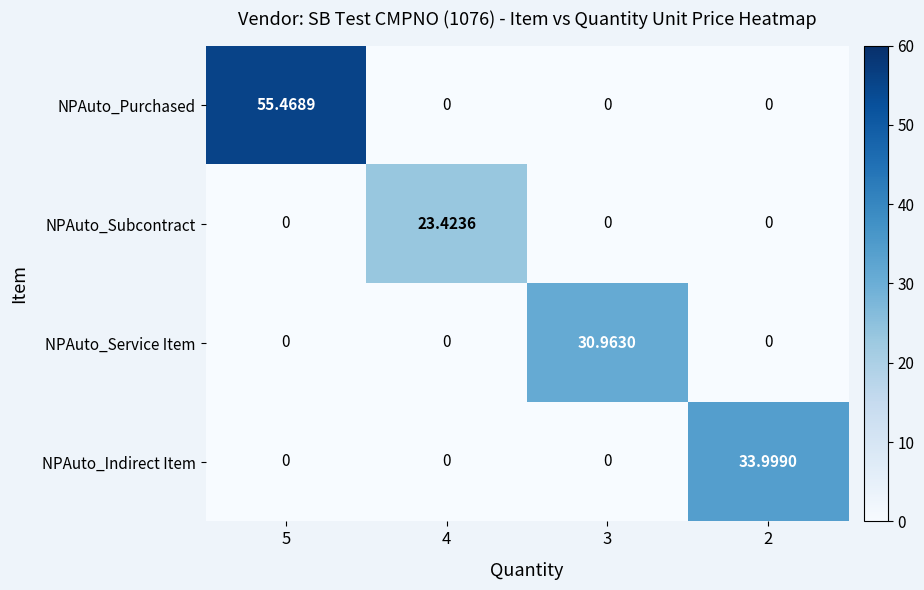

List the series in order of their peak value, lowest first.

NPAuto_Subcontract, NPAuto_Service Item, NPAuto_Indirect Item, NPAuto_Purchased